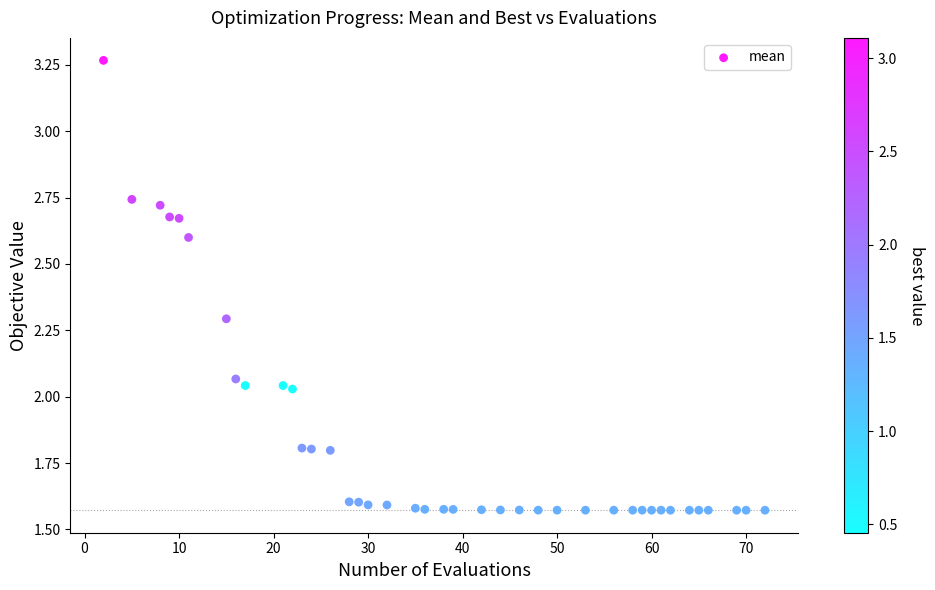

What is the range of Y values (max minus min)?

1.7